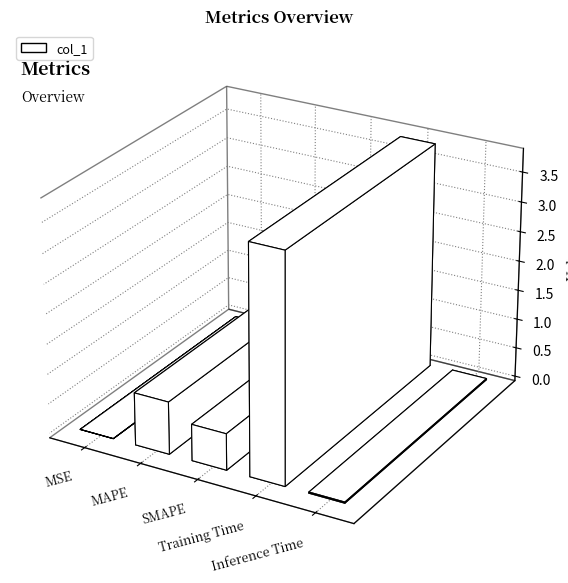

The chart shows a value of 0.0 at MSE. True or false?

False